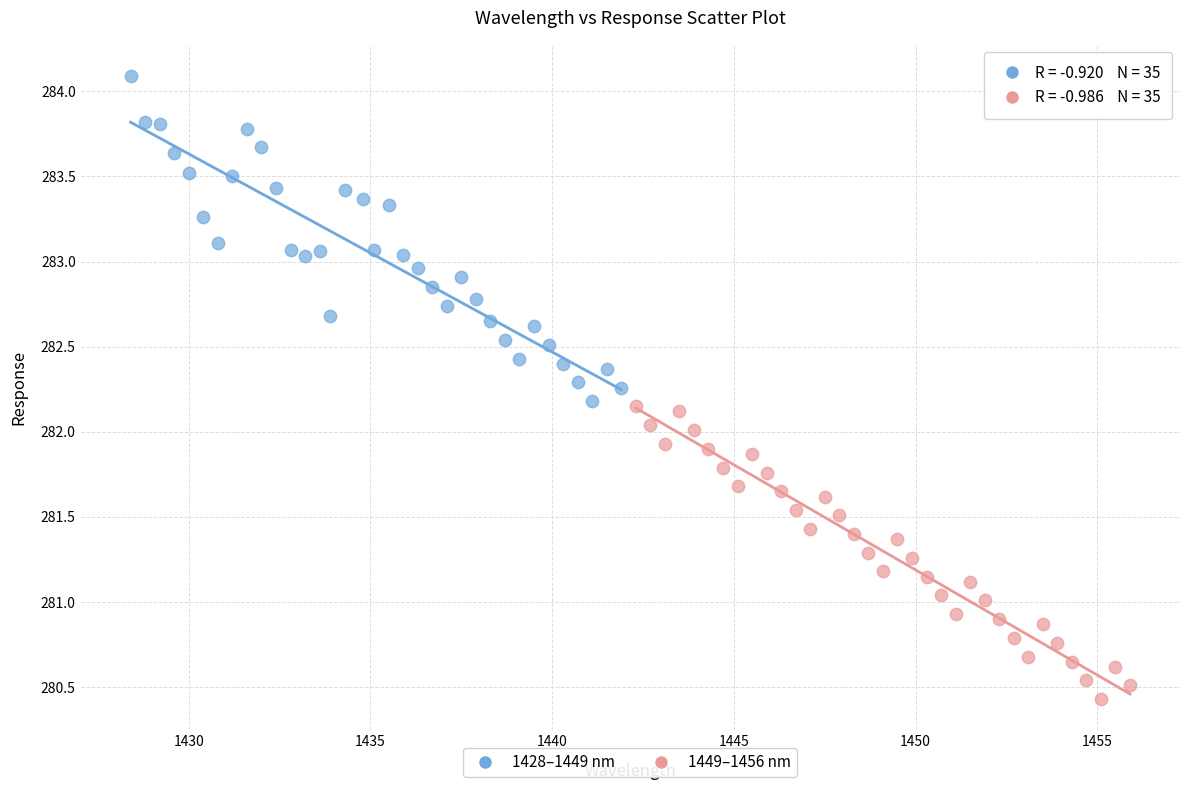

Which series contains the highest Y value?

1428–1449 nm